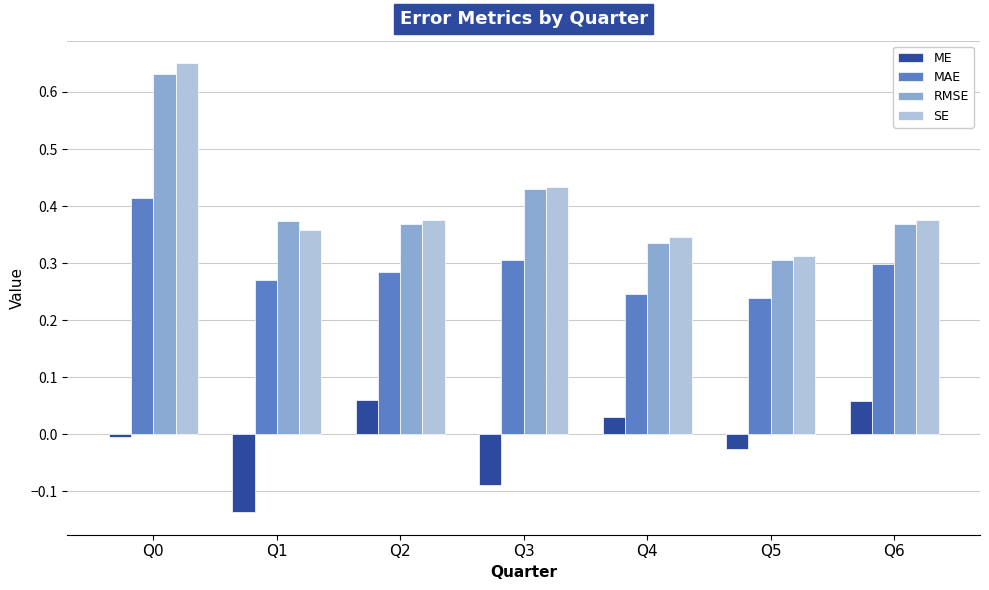

At how many categories does at least one series exceed 0?

7